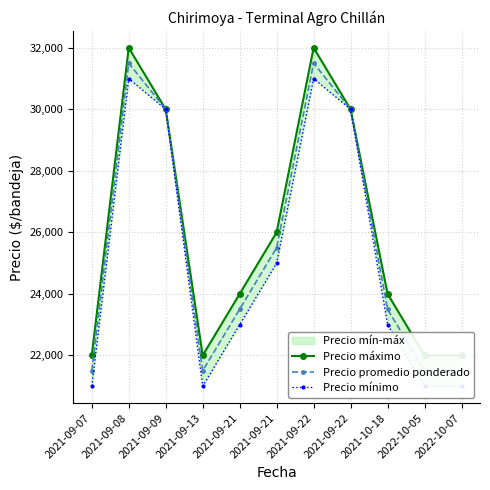

Is the value of Precio mínimo at 2021-09-22 greater than the value of Precio promedio ponderado at 2021-09-13?

Yes